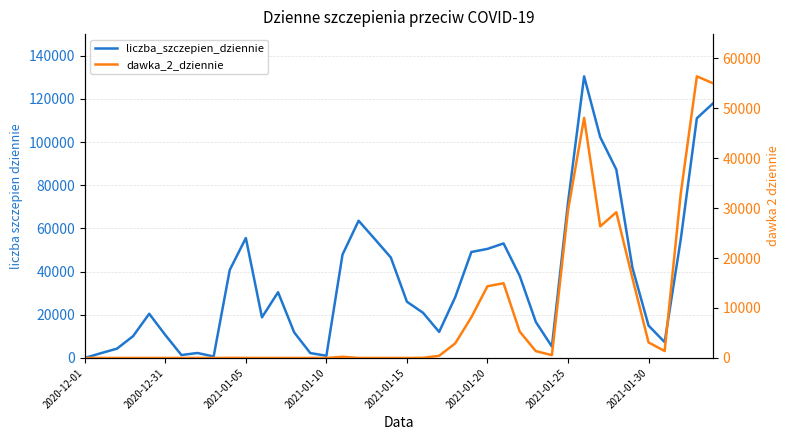

Reading left to right, list all the values displayed in this chart.

liczba_szczepien_dziennie: 2	2199	4313	10107	20466	10623	1350	2290	657	40758	55561	18818	30440	11842	2263	998	47862	63579	55122	46544	26045	20923	12069	28204	49094	50525	53051	38070	16717	5274	71934	130470	102298	87278	41795	14996	7319	54966	111064	117928
dawka_2_dziennie: 0	0	0	1	0	1	0	0	1	12	6	1	0	0	1	0	229	3	1	1	1	18	430	2926	8143	14353	14948	5281	1366	558	29493	48048	26330	29164	15966	3105	1386	32894	56353	54970